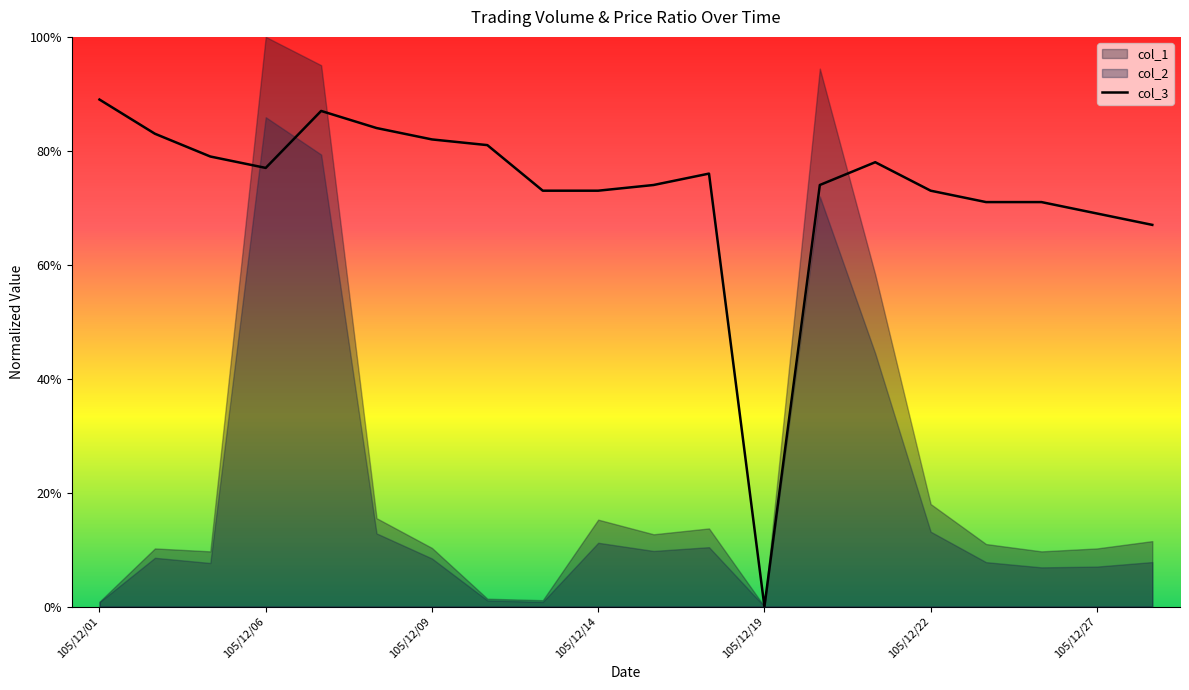

How many interior local peaks (higher than both neighbors) does the data have?

3